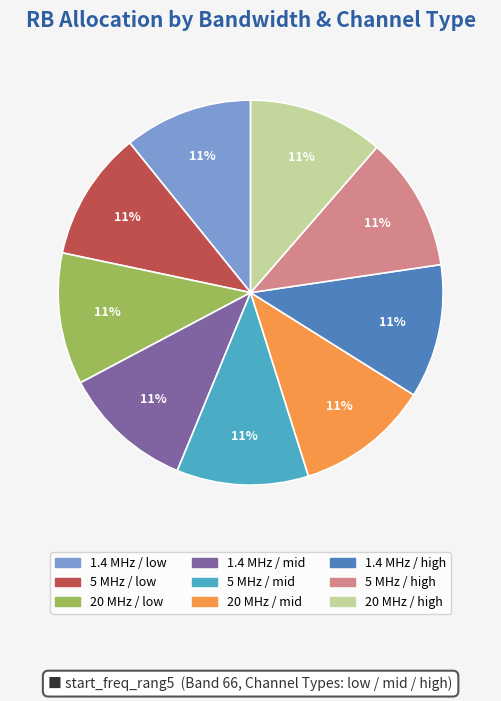

To the nearest percent, what is the combined percentage of 1.4 MHz / low and 20 MHz / high?

22%